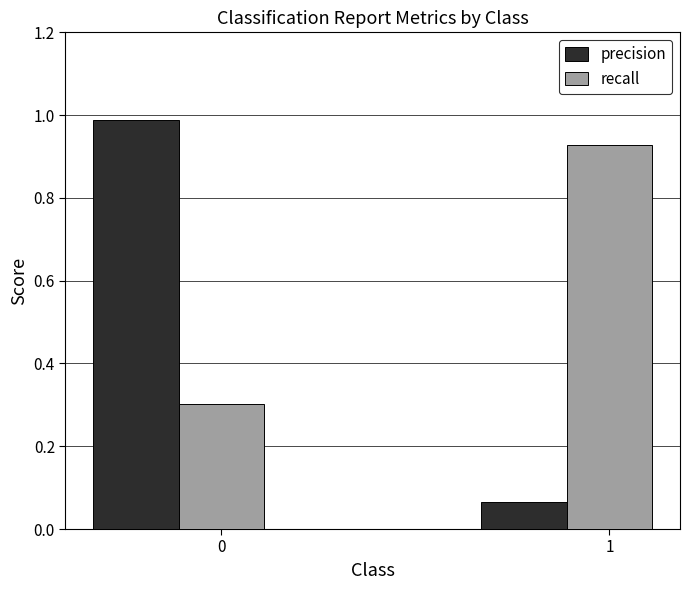

Which series has the largest total across all categories?

recall